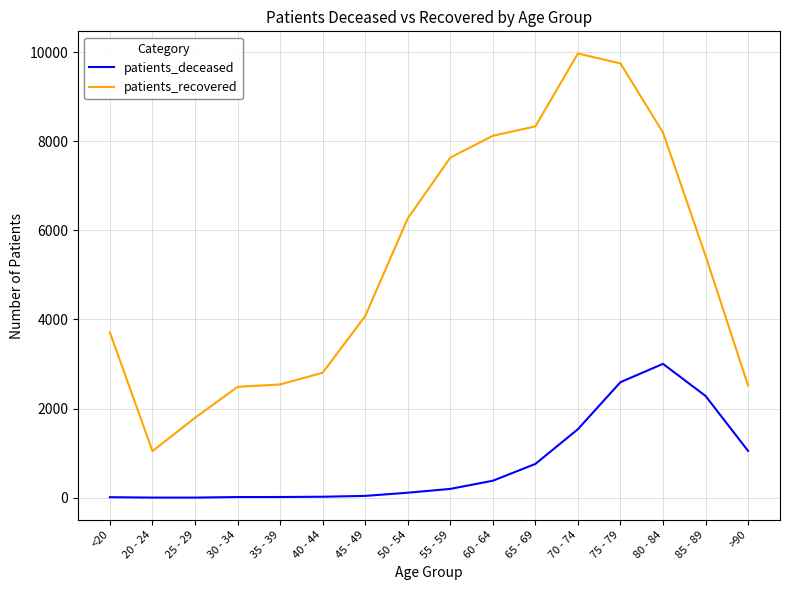

What is the difference between the second highest and second lowest values in the patients_recovered series?

7953